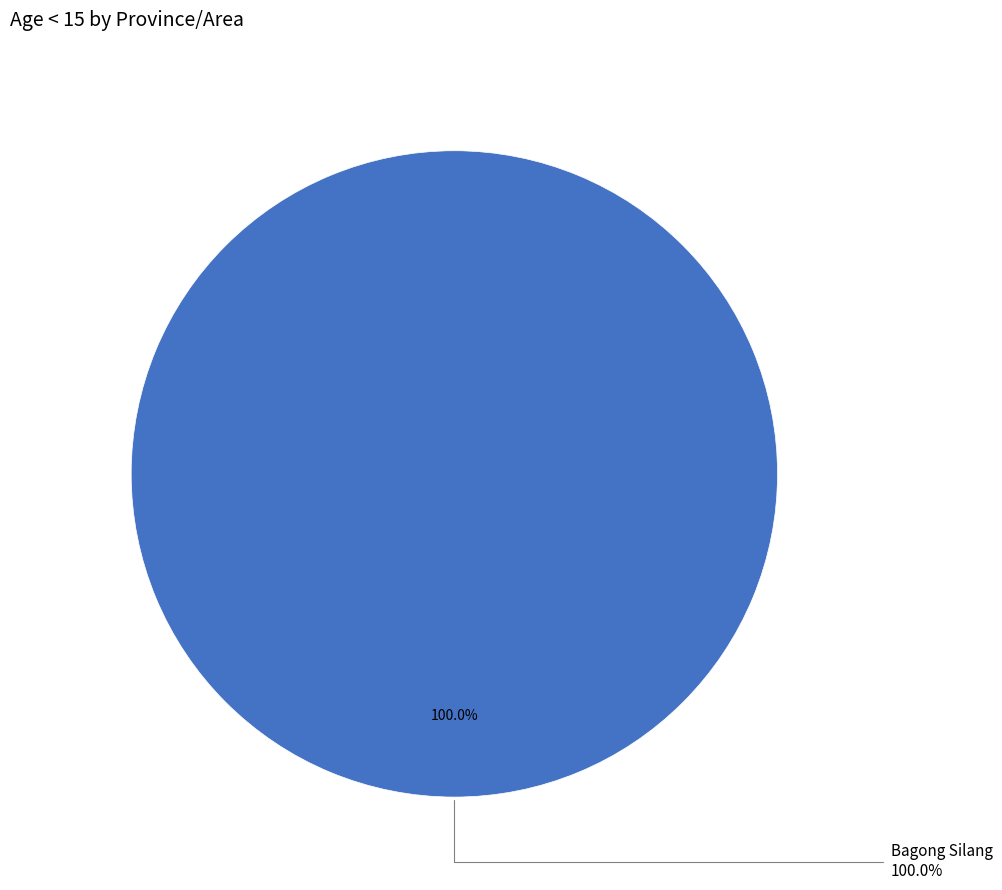

Which category accounts for the majority?

Bagong Silang